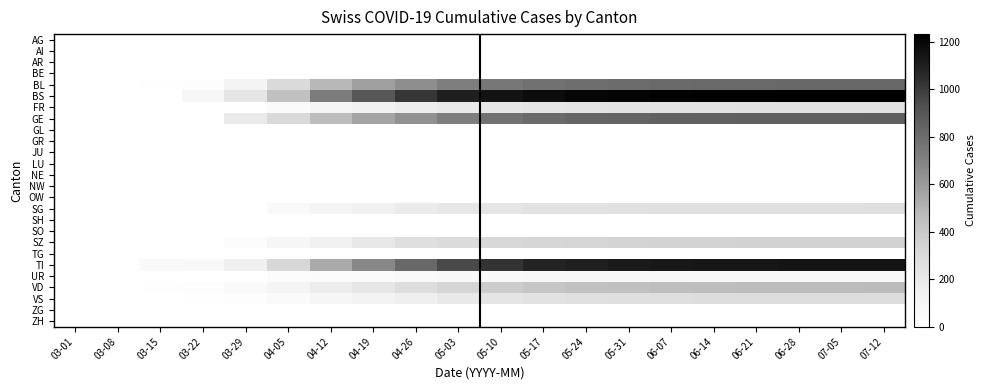

Between 03-15 and 05-10, which series saw the biggest shift?

BS